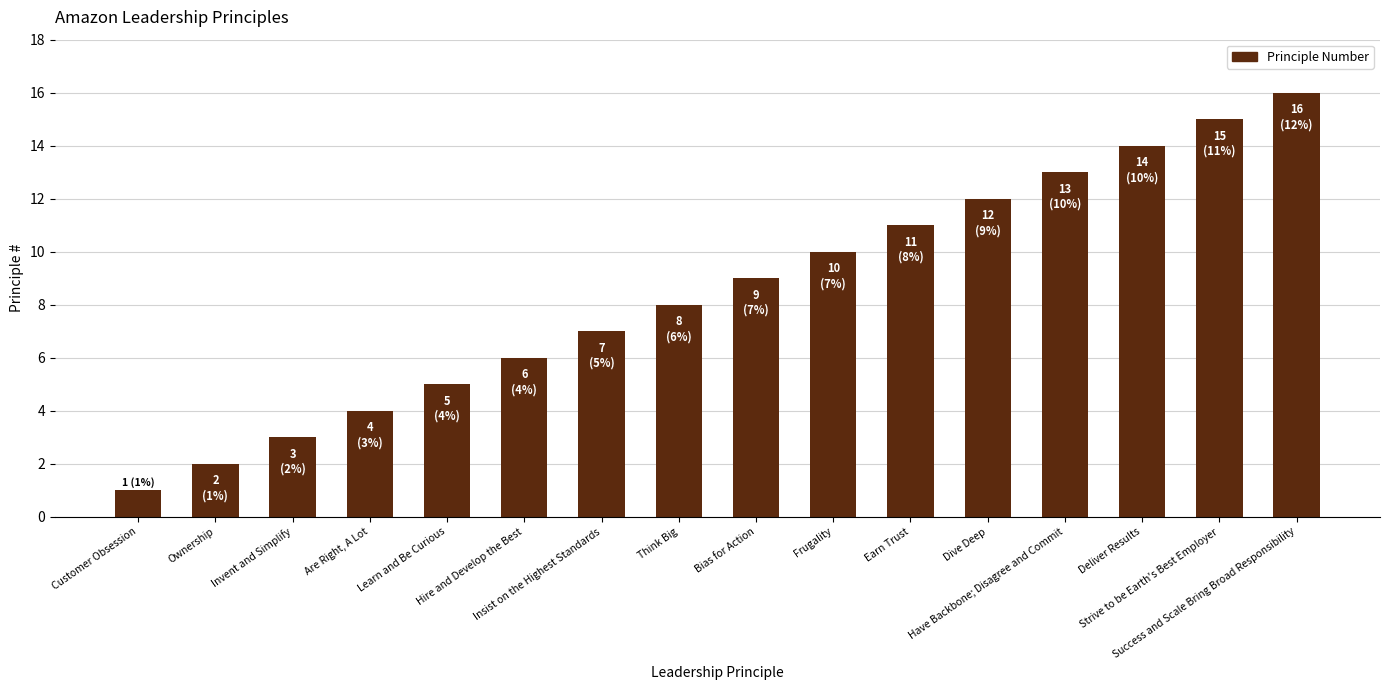

What is the change in value from Hire and Develop the Best to Frugality?

+4